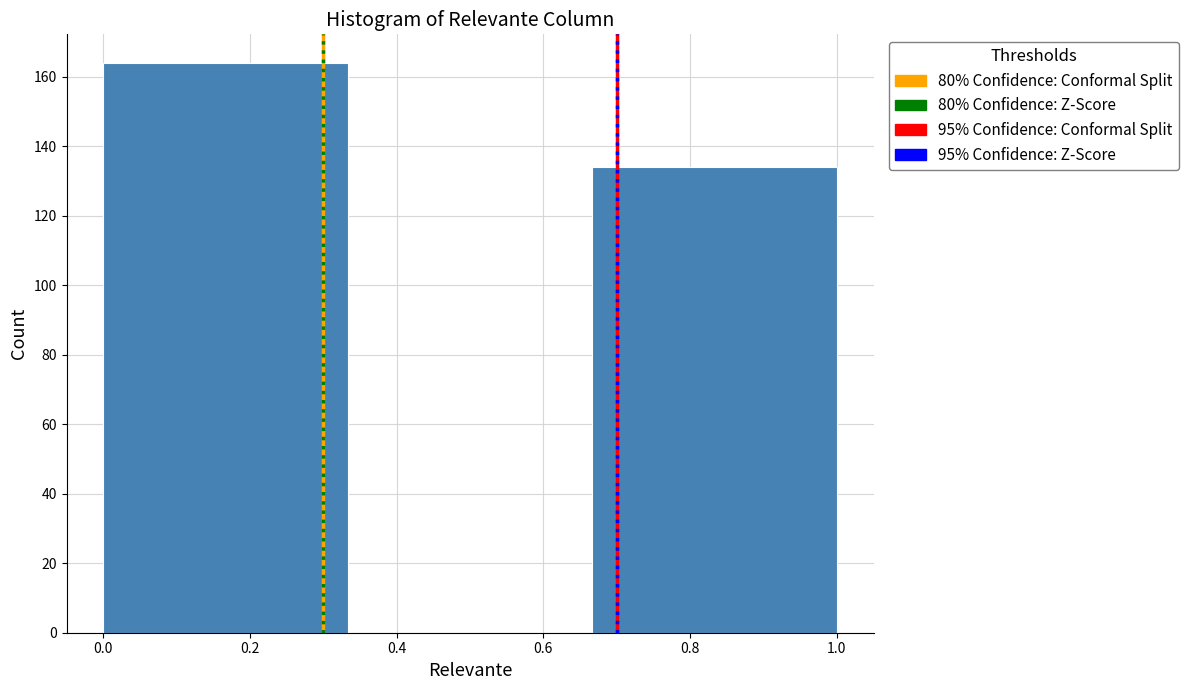

Reading left to right, list every bar in this chart as the range it spans on the x-axis followed by its height. Neither the bar edges nor the heights are printed on the chart, so give them approximately, as read against the axes.

0.00 to 0.34: 164
0.34 to 0.66: 0
0.66 to 1.00: 134